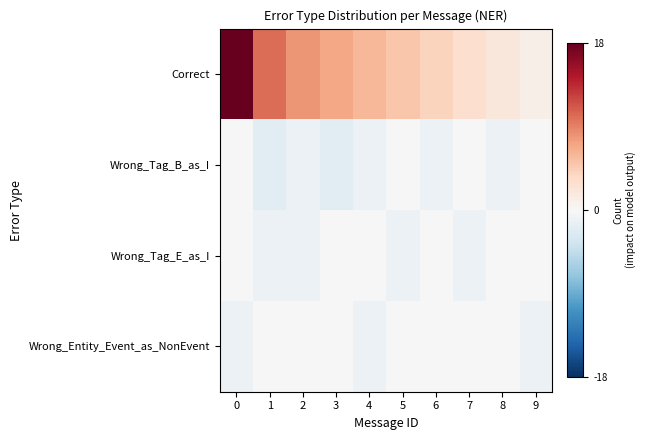

Reading left to right, list all the values displayed in this chart.

row_0: 18	10	8	7	6	5	4	3	2	1
row_1: 0	-2	-1	-2	-1	0	-1	0	-1	0
row_2: 0	-1	-1	0	0	-1	0	-1	0	0
row_3: -1	0	0	0	-1	0	0	0	0	-1